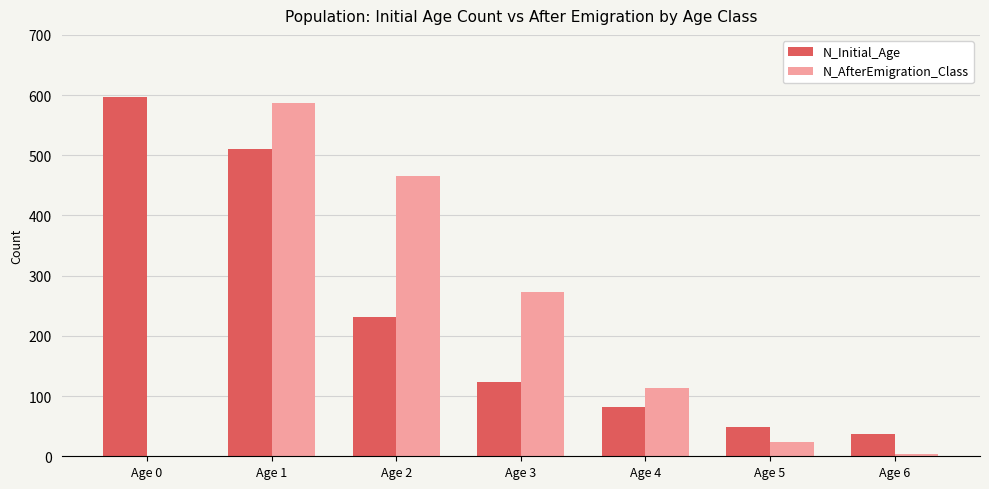

Reading left to right, transcribe all the data shown in this chart.

N_Initial_Age: 596	511	232	123	82	48	37
N_AfterEmigration_Class: 0	587	466	273	114	24	3